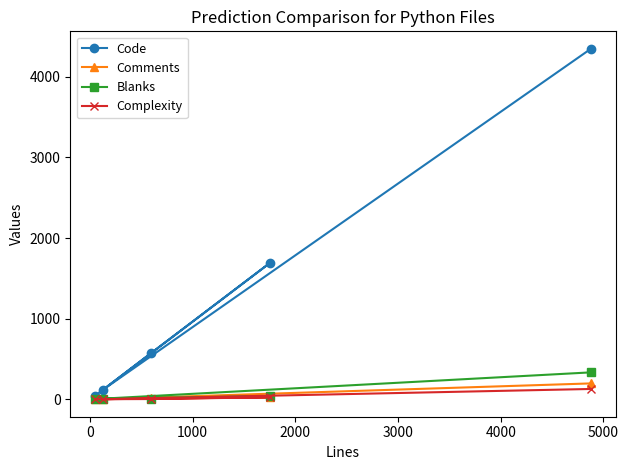

Which series has the largest total across all categories?

Code